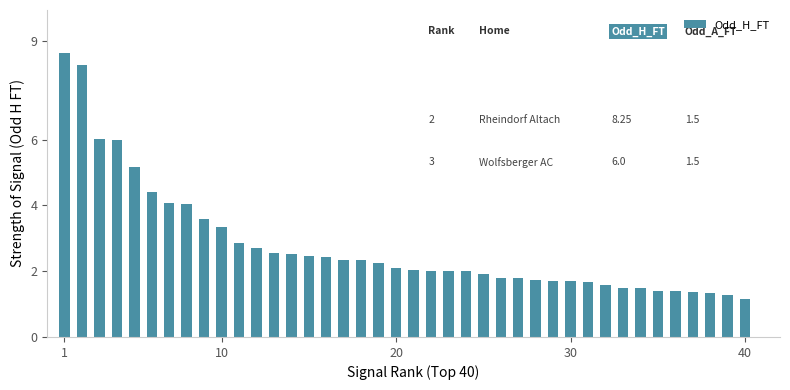

What is the sum of all values?

110.9